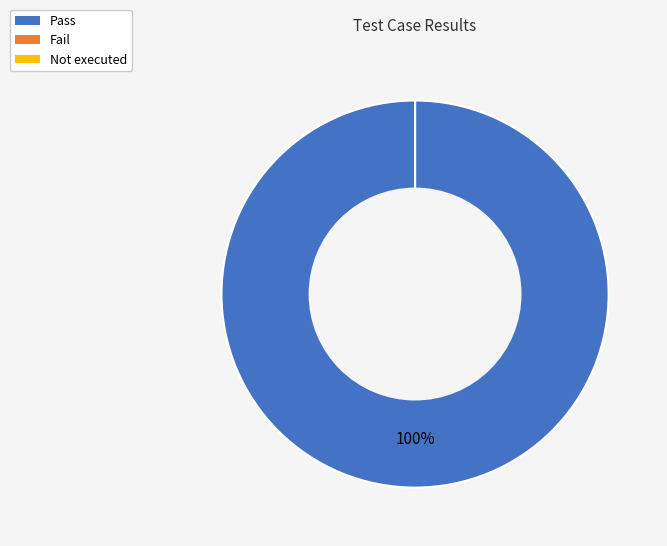

Rank the categories by value from highest to lowest.

Pass, Fail, Not executed